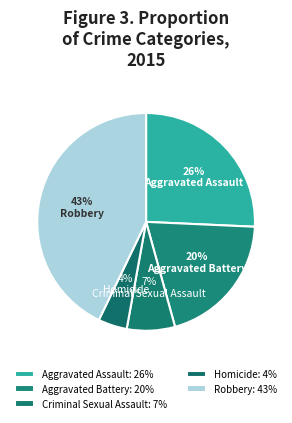

Between Robbery and Criminal Sexual Assault, which is larger?

Robbery